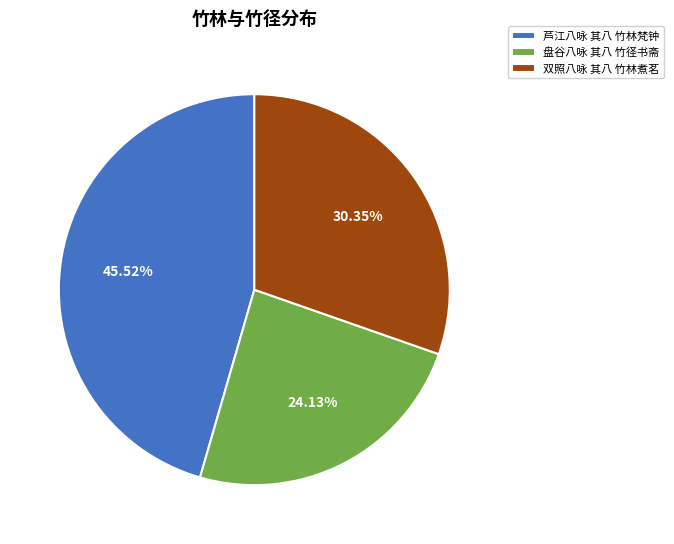

To the nearest percent, what is the average slice percentage?

33%